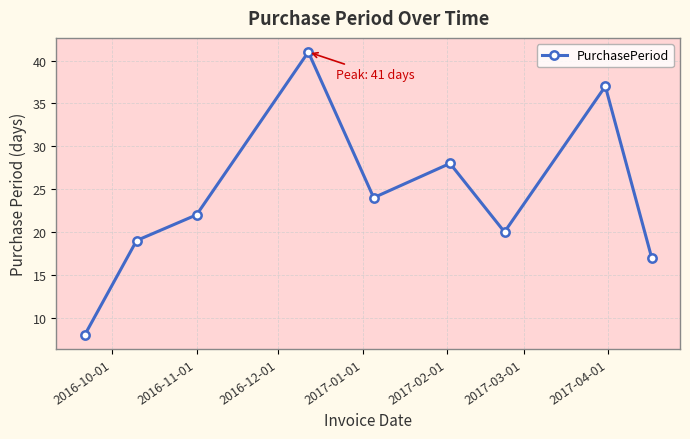

What is the difference between the second highest and minimum values?

29